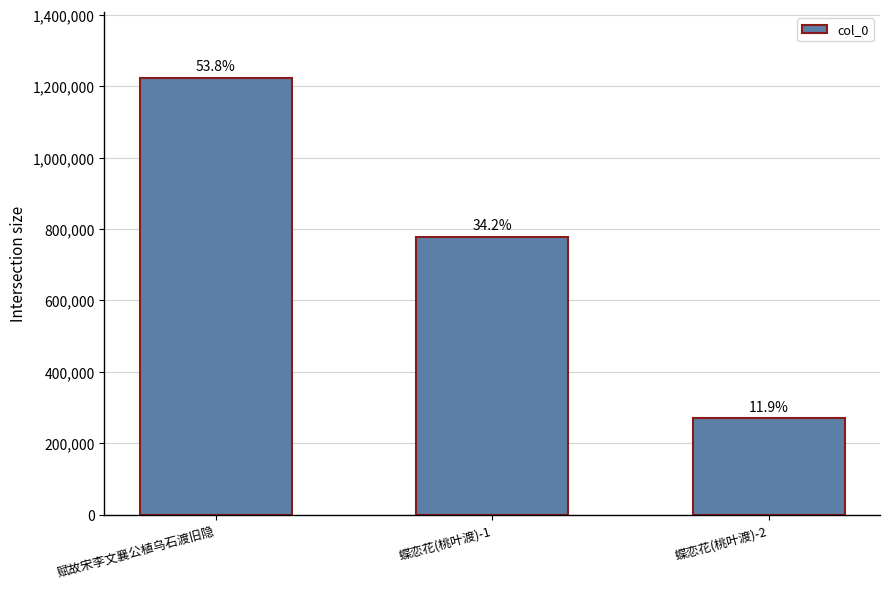

Are the bars horizontal?

No